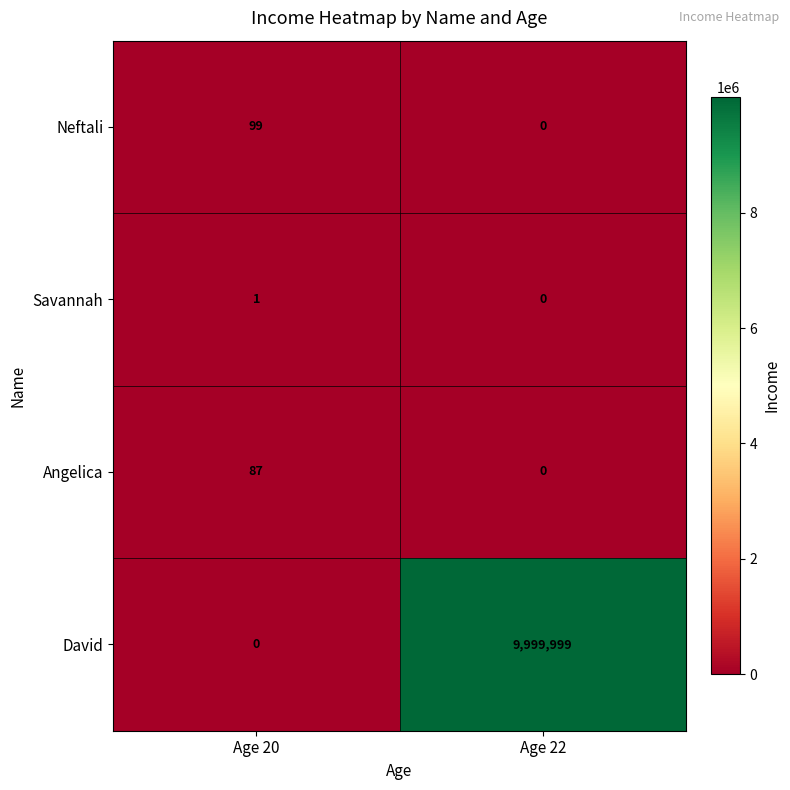

At which label does Angelica reach its minimum?

Age 22